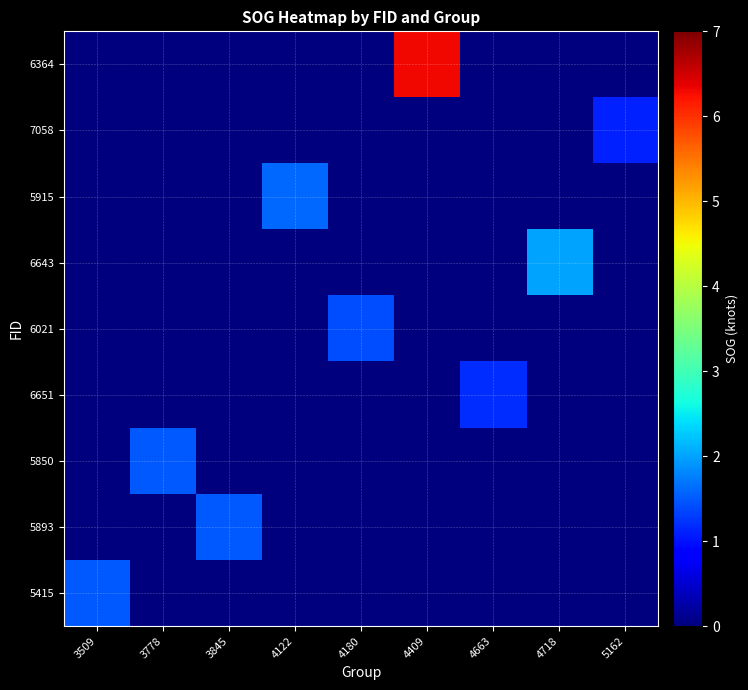

Rank the series by their maximum value, from highest to lowest.

6364, 6643, 5915, 5850, 5893, 5415, 6021, 6651, 7058